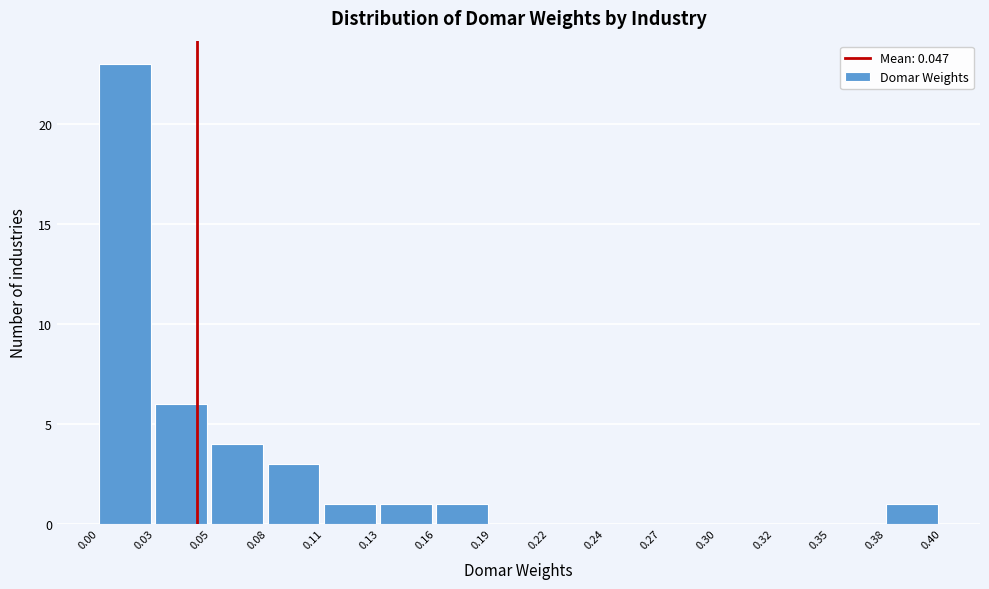

Reading left to right, what are all the values shown in this chart?

0.00=23	0.03=6	0.05=4	0.08=3	0.11=1	0.13=1	0.16=1	0.19=0	0.22=0	0.24=0	0.27=0	0.30=0	0.32=0	0.35=0	0.38=1